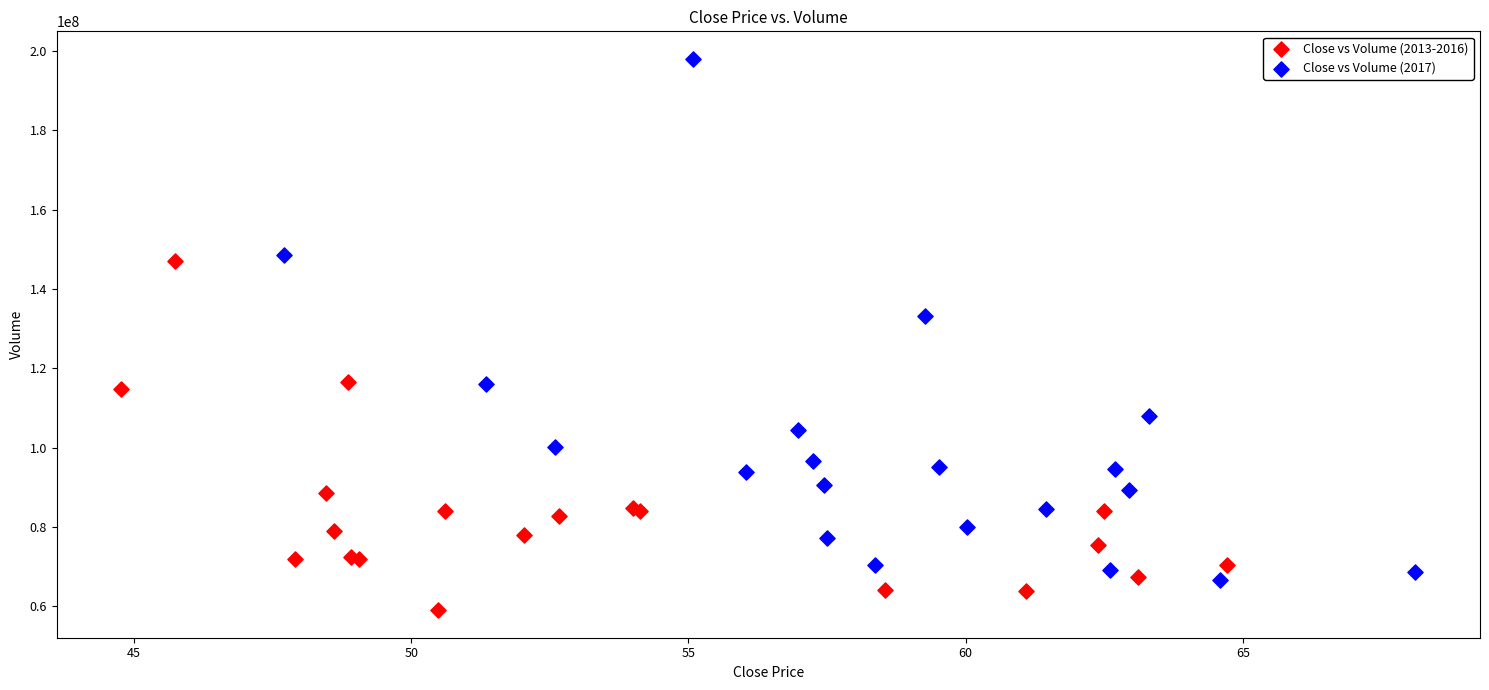

Which series reaches the minimum Y coordinate?

Close vs Volume (2013-2016)